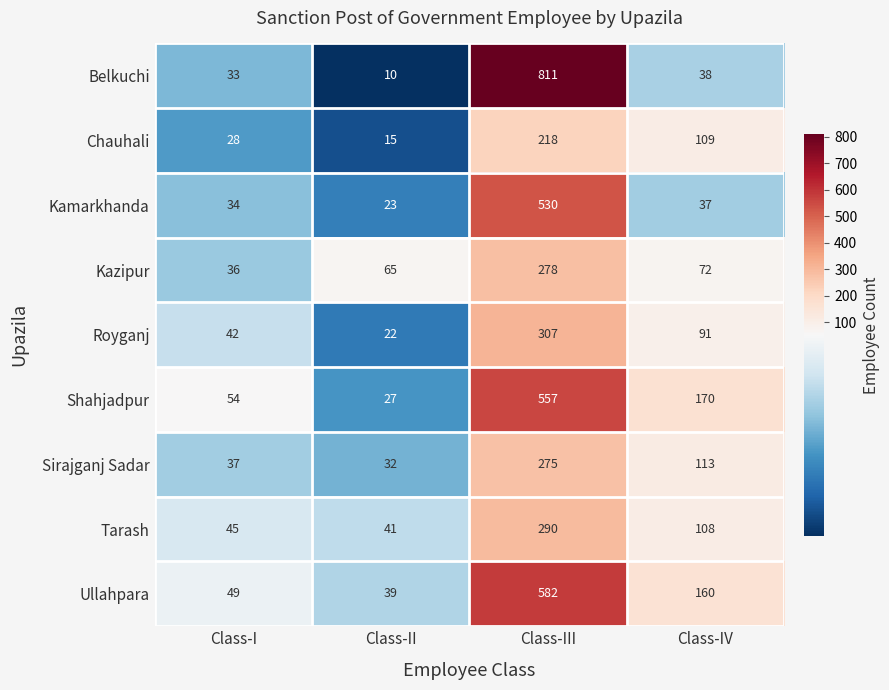

The Ullahpara series shows 15 at Class-I. True or false?

False